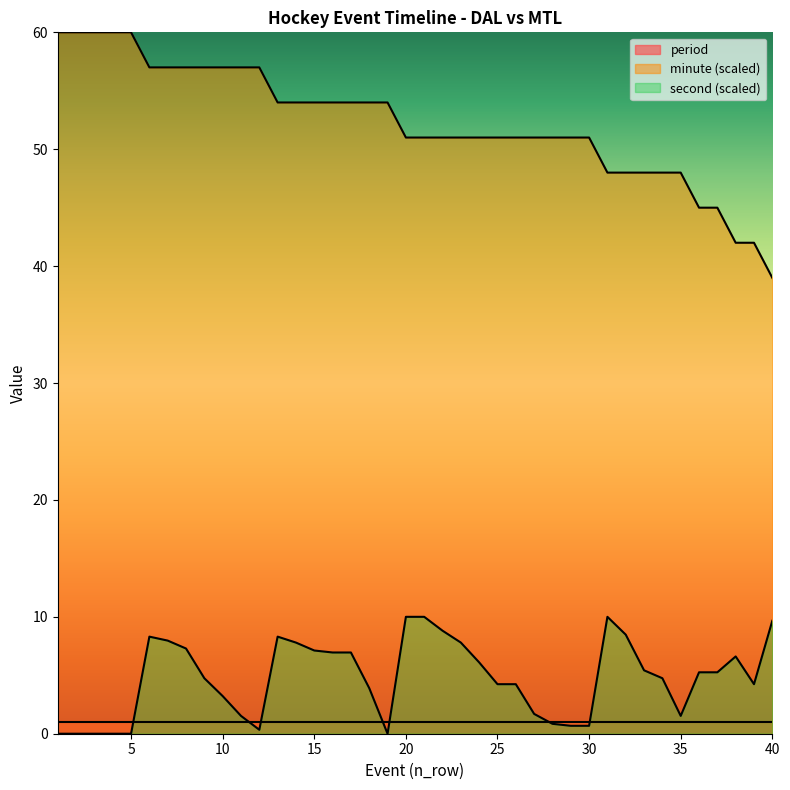

At which category does second reach its first local valley?

12